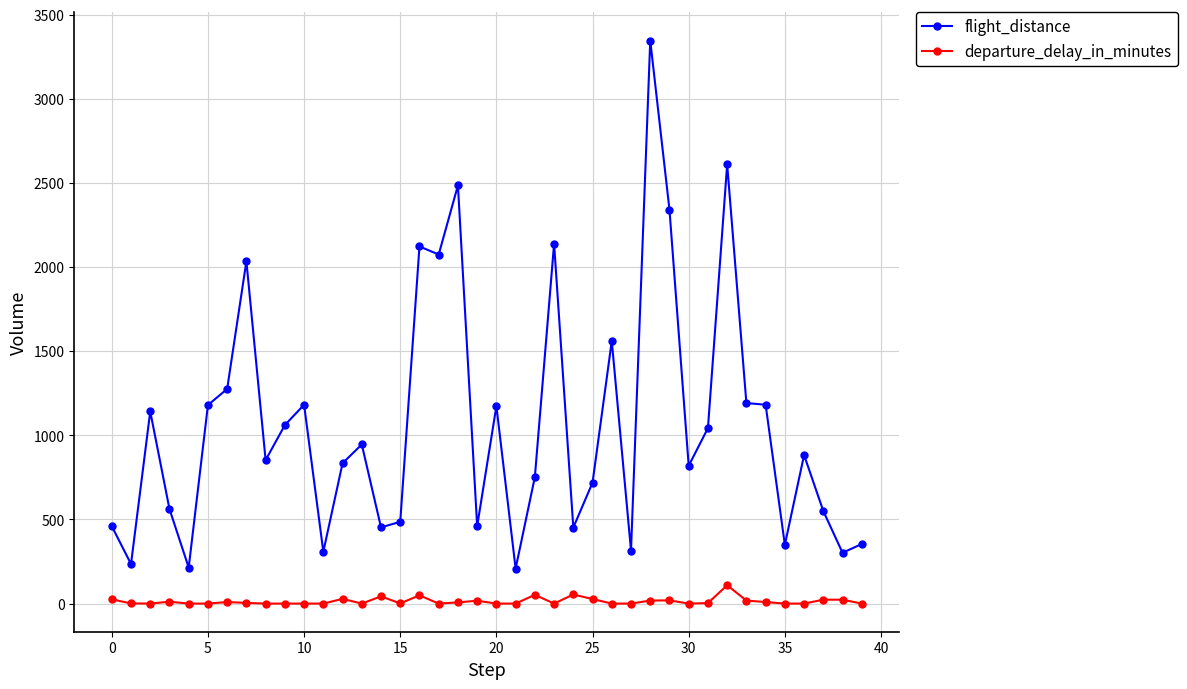

How many categories are shown in the chart?

40